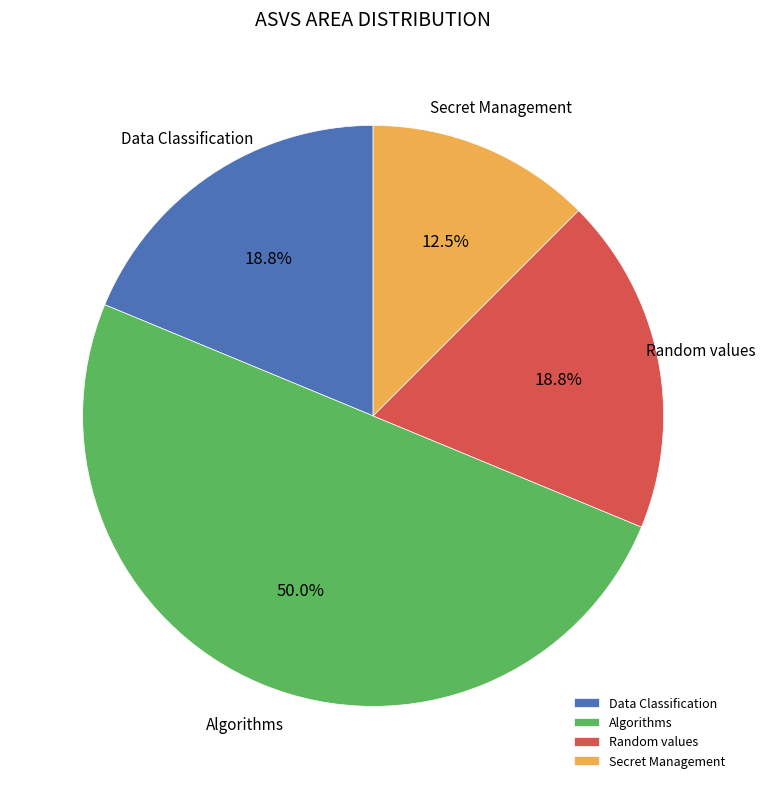

Which slice is the largest?

Algorithms